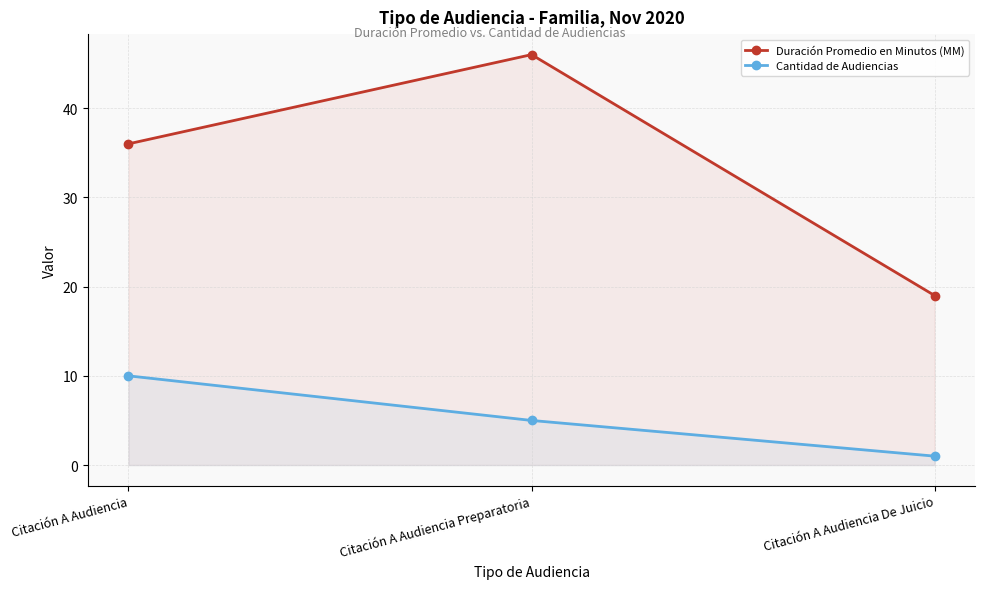

What is the label of the 1st point from the right?

Citación A Audiencia De Juicio